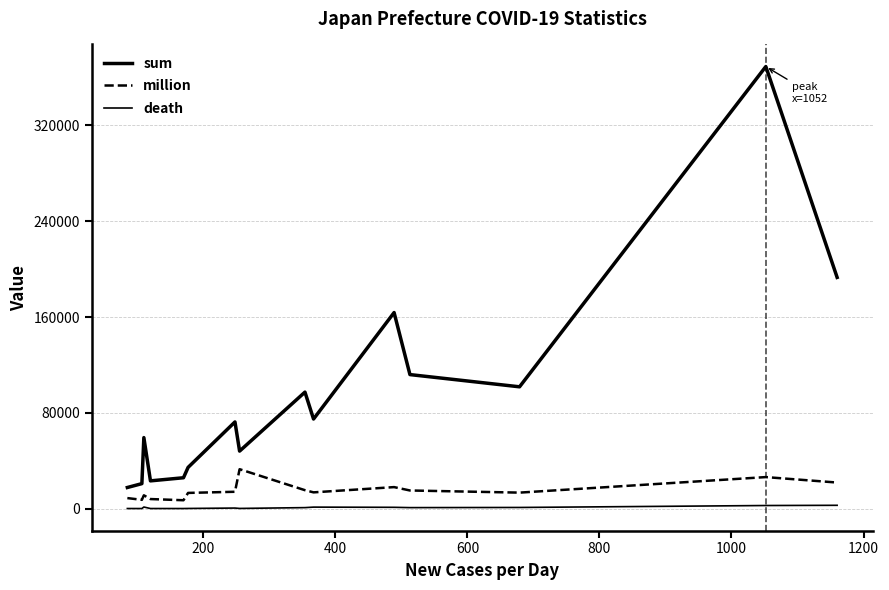

In death, how many points are higher than both neighbors (excluding endpoints)?

3